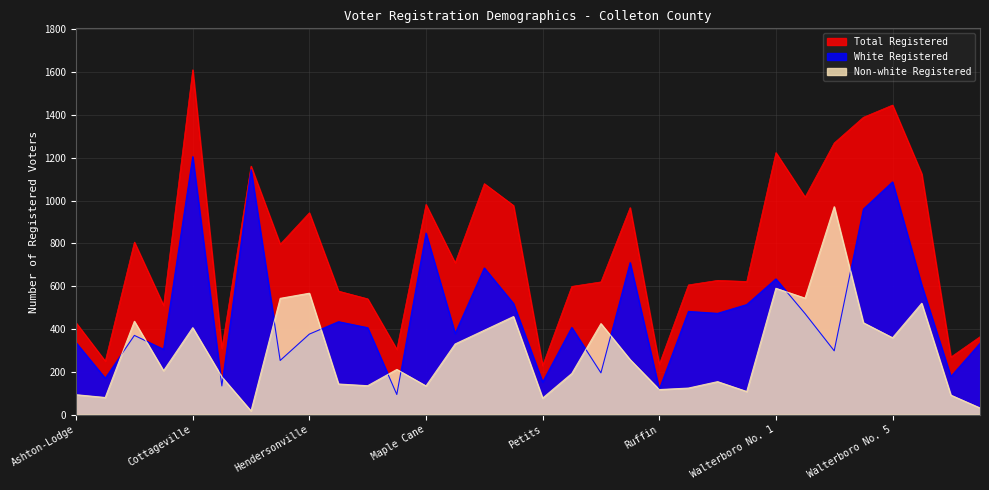

Reading right to left, extract all data points from this chart.

White Registered: Wolfe Creek=333	Williams=178	Walterboro No. 6=605	Walterboro No. 5=1087	Walterboro No. 4=960	Walterboro No. 3=298	Walterboro No. 2=472	Walterboro No. 1=634	Stokes=514	Sniders=473	Sidneys=482	Ruffin=118	Round O=710	Ritter=195	Rice Patch=407	Petits=152	Peniel=519	Peeples=685	Mashawville=379	Maple Cane=848	Jacksonboro=94	Hudson Mill=406	Horse Pen=434	Hendersonville=376	Green Pond=253	Edisto Beach=1144	Edisto=134	Cottageville=1205	Canadys=305	Berea-Smoaks=370	Bells=170	Ashton-Lodge=336
Non-white Registered: Wolfe Creek=31	Williams=91	Walterboro No. 6=520	Walterboro No. 5=359	Walterboro No. 4=429	Walterboro No. 3=971	Walterboro No. 2=544	Walterboro No. 1=590	Stokes=108	Sniders=154	Sidneys=124	Ruffin=117	Round O=257	Ritter=425	Rice Patch=192	Petits=77	Peniel=458	Peeples=394	Mashawville=330	Maple Cane=134	Jacksonboro=211	Hudson Mill=135	Horse Pen=143	Hendersonville=567	Green Pond=543	Edisto Beach=17	Edisto=176	Cottageville=406	Canadys=205	Berea-Smoaks=436	Bells=80	Ashton-Lodge=93
Total Registered: Wolfe Creek=364	Williams=269	Walterboro No. 6=1125	Walterboro No. 5=1446	Walterboro No. 4=1389	Walterboro No. 3=1269	Walterboro No. 2=1016	Walterboro No. 1=1224	Stokes=622	Sniders=627	Sidneys=606	Ruffin=235	Round O=967	Ritter=620	Rice Patch=599	Petits=229	Peniel=977	Peeples=1079	Mashawville=709	Maple Cane=982	Jacksonboro=305	Hudson Mill=541	Horse Pen=577	Hendersonville=943	Green Pond=796	Edisto Beach=1161	Edisto=310	Cottageville=1611	Canadys=510	Berea-Smoaks=806	Bells=250	Ashton-Lodge=429